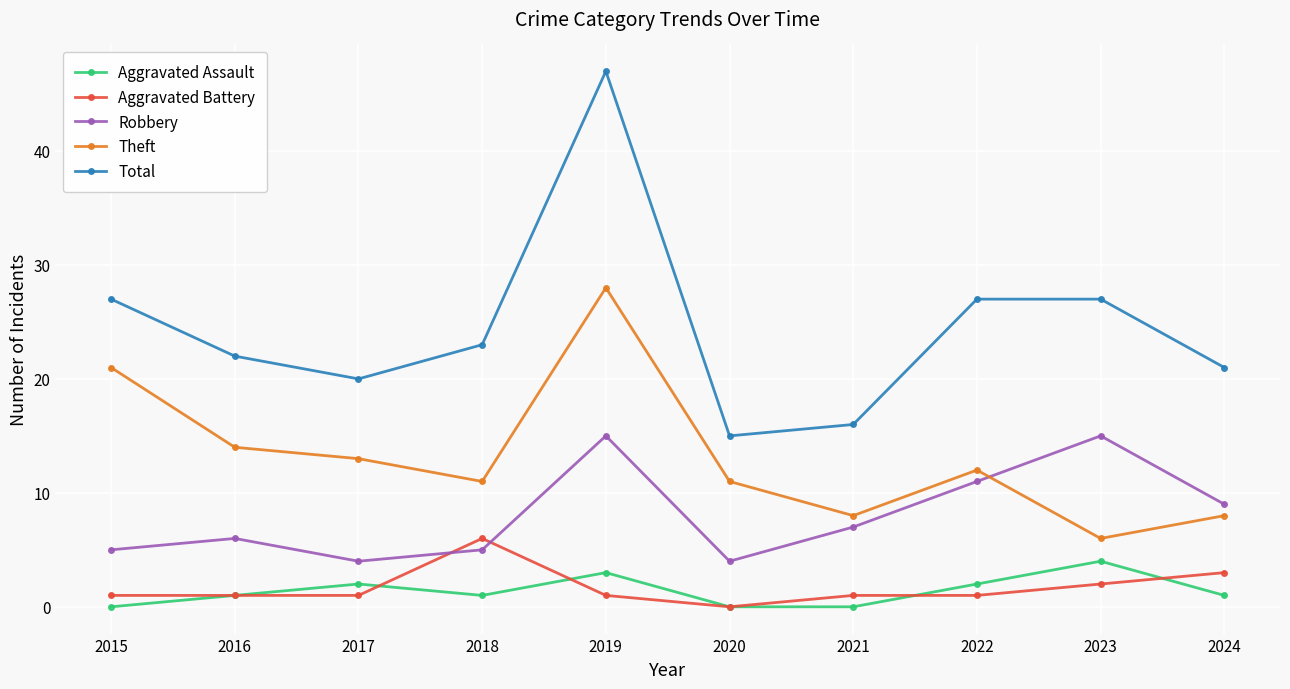

How many lines are shown in the chart?

5